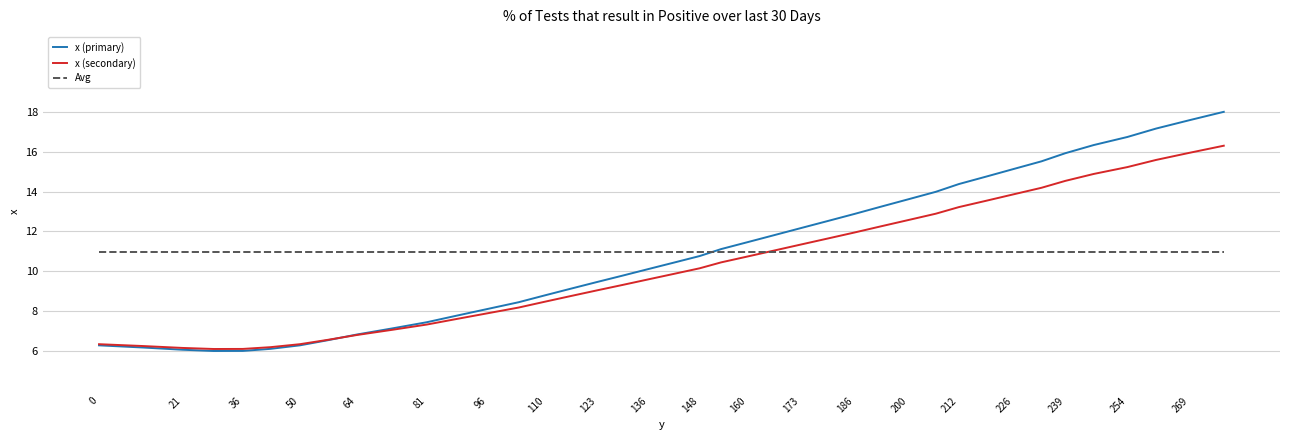

Which series has the widest spread of values?

x (primary)